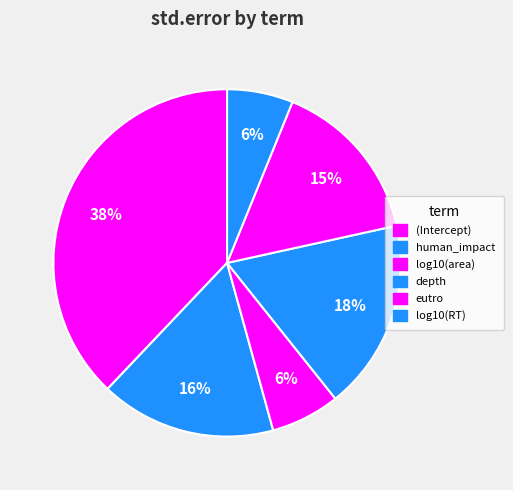

Does any single category account for the majority?

No